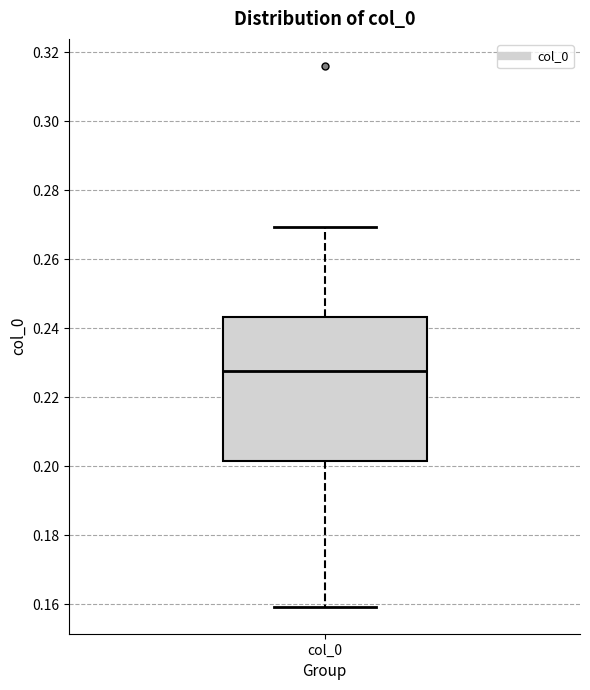

Where does the upper whisker of the box for col_0 end on the y-axis? The values are not printed on the chart, so give them approximately, as read against the axis.

0.270